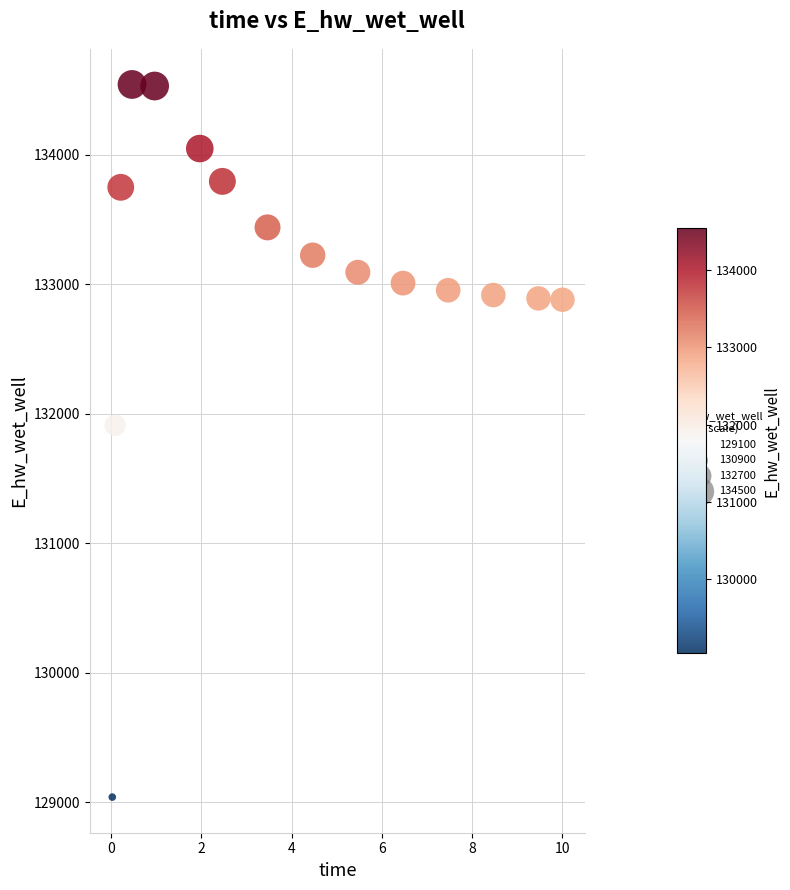

What Y value in the scatter plot is closest to 131791?

131910.6